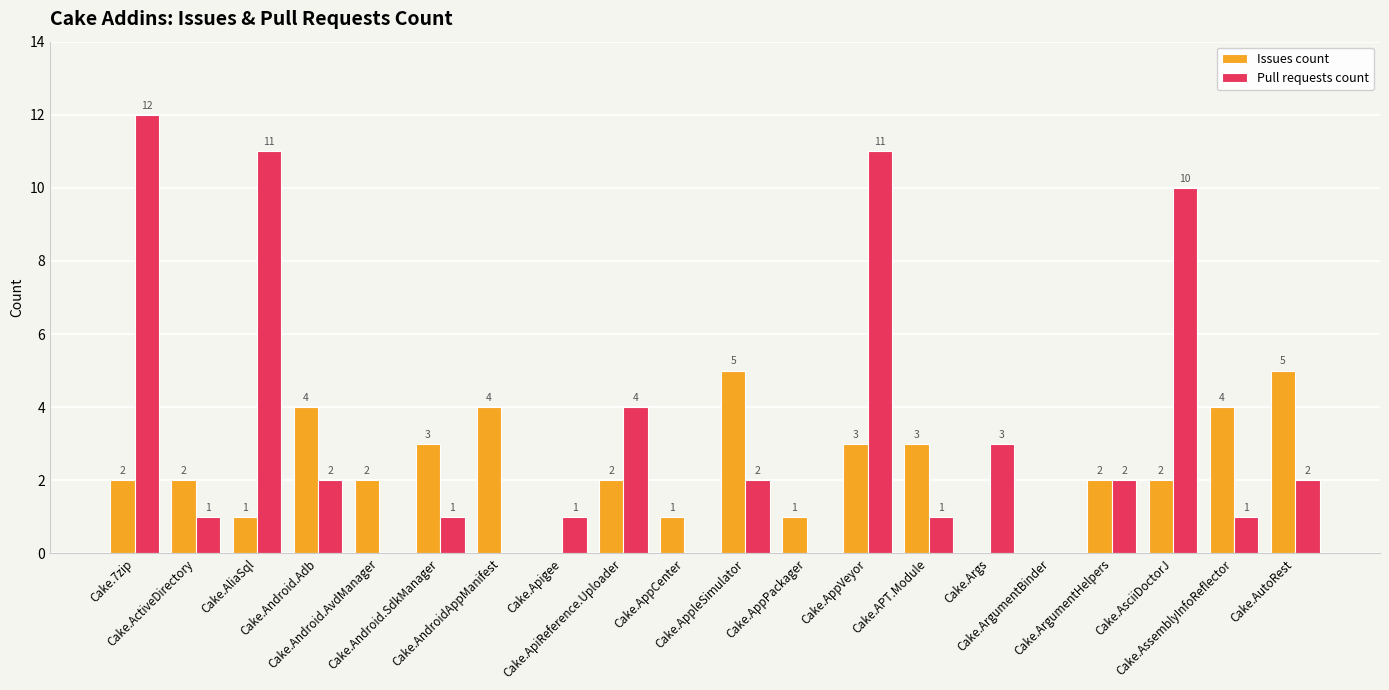

What is the maximum value for Issues count?

5